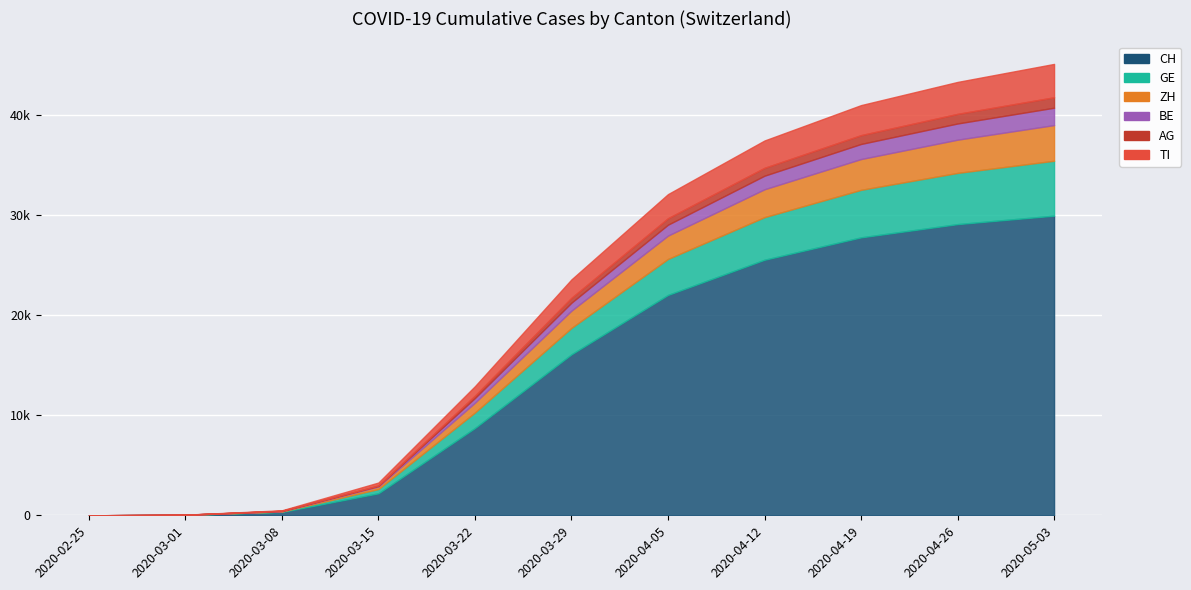

Rank the categories by ZH value from lowest to highest.

2020-02-25, 2020-03-01, 2020-03-08, 2020-03-15, 2020-03-22, 2020-03-29, 2020-04-05, 2020-04-12, 2020-04-19, 2020-04-26, 2020-05-03